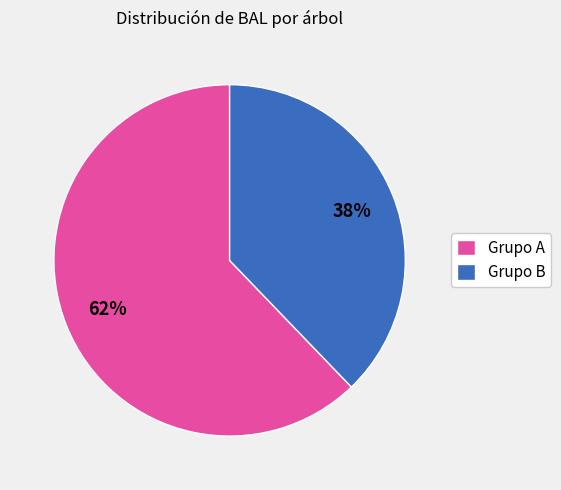

Combined, do Grupo B and Grupo A account for over 50%?

Yes